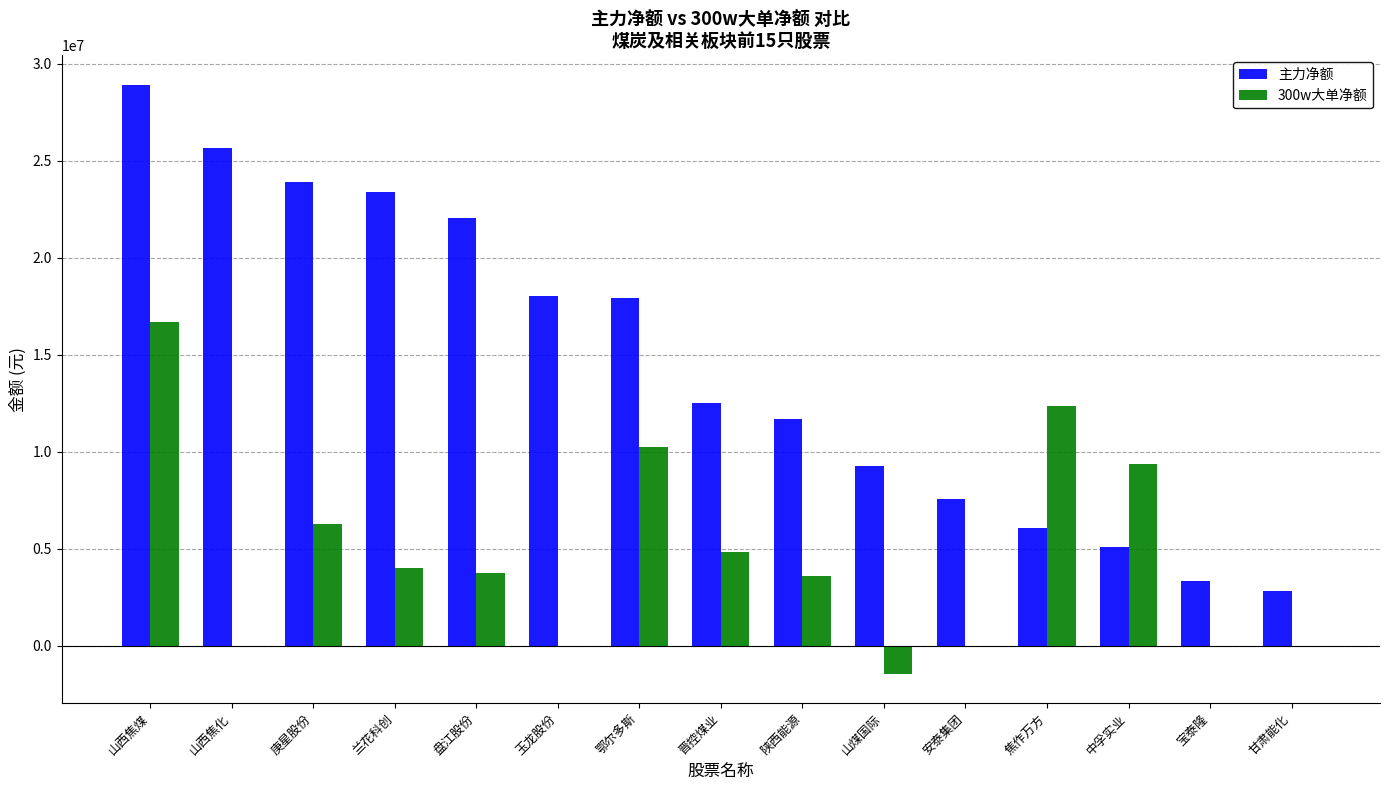

What is the sum of the 主力净额 values at 鄂尔多斯 and 中孚实业?

23050110